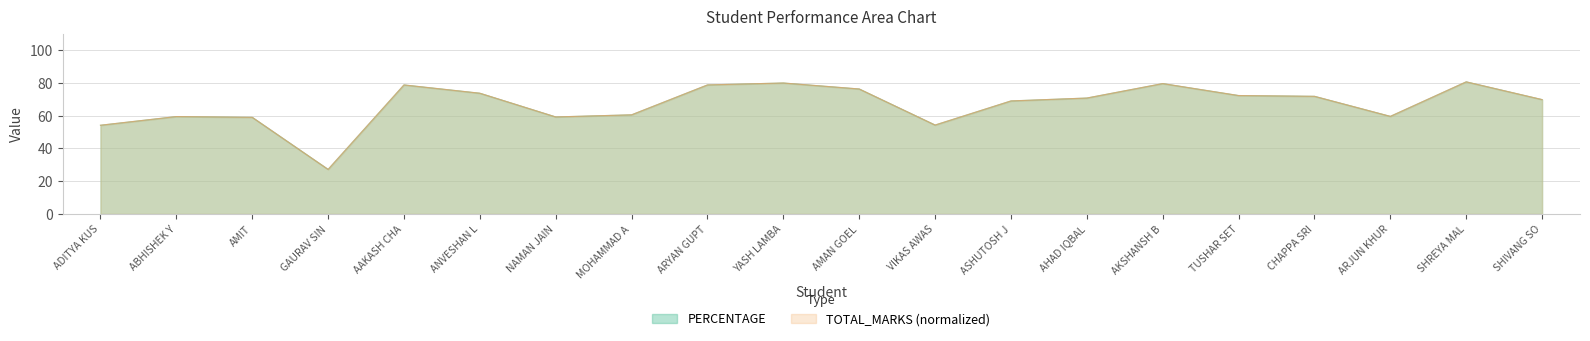

At which category does PERCENTAGE reach its first local valley?

GAURAV SIN